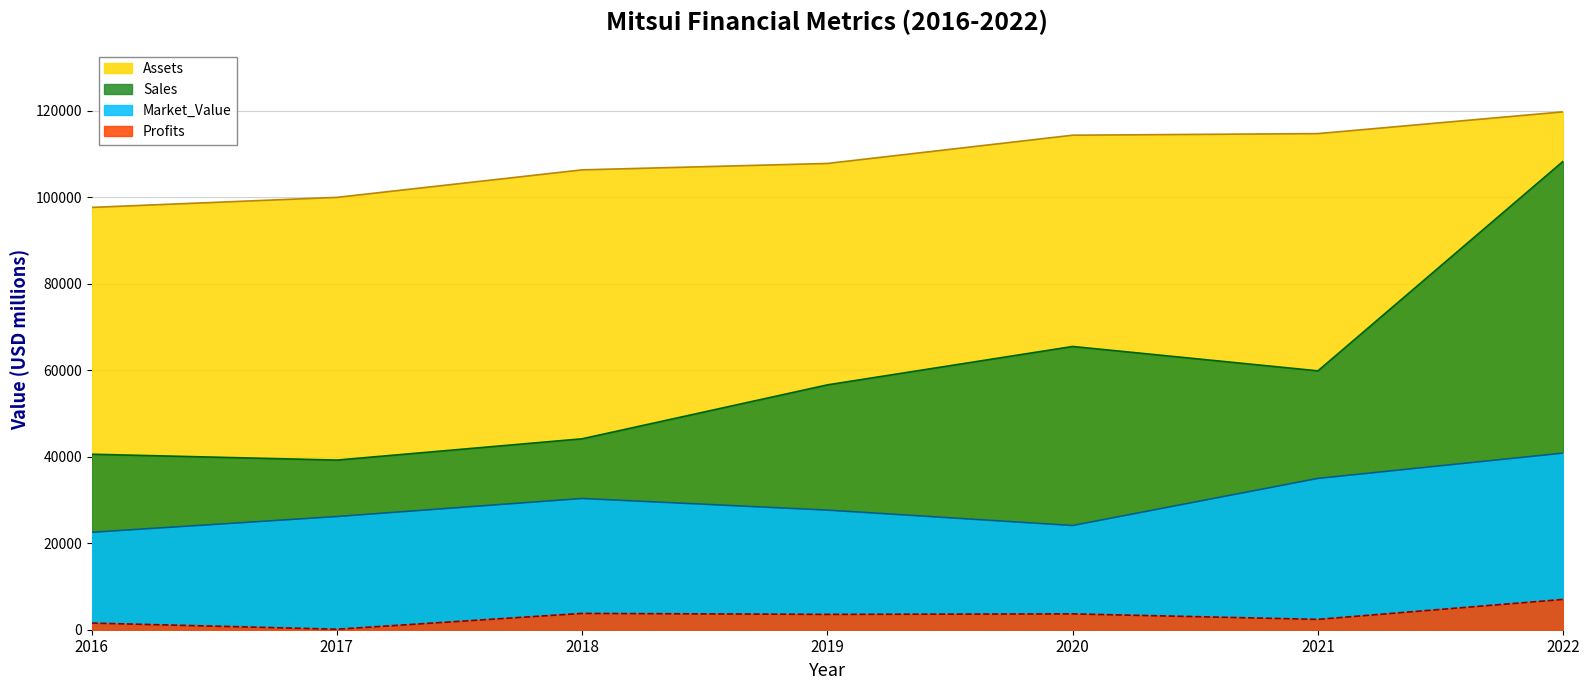

True or false: Assets and Sales intersect in this chart.

False